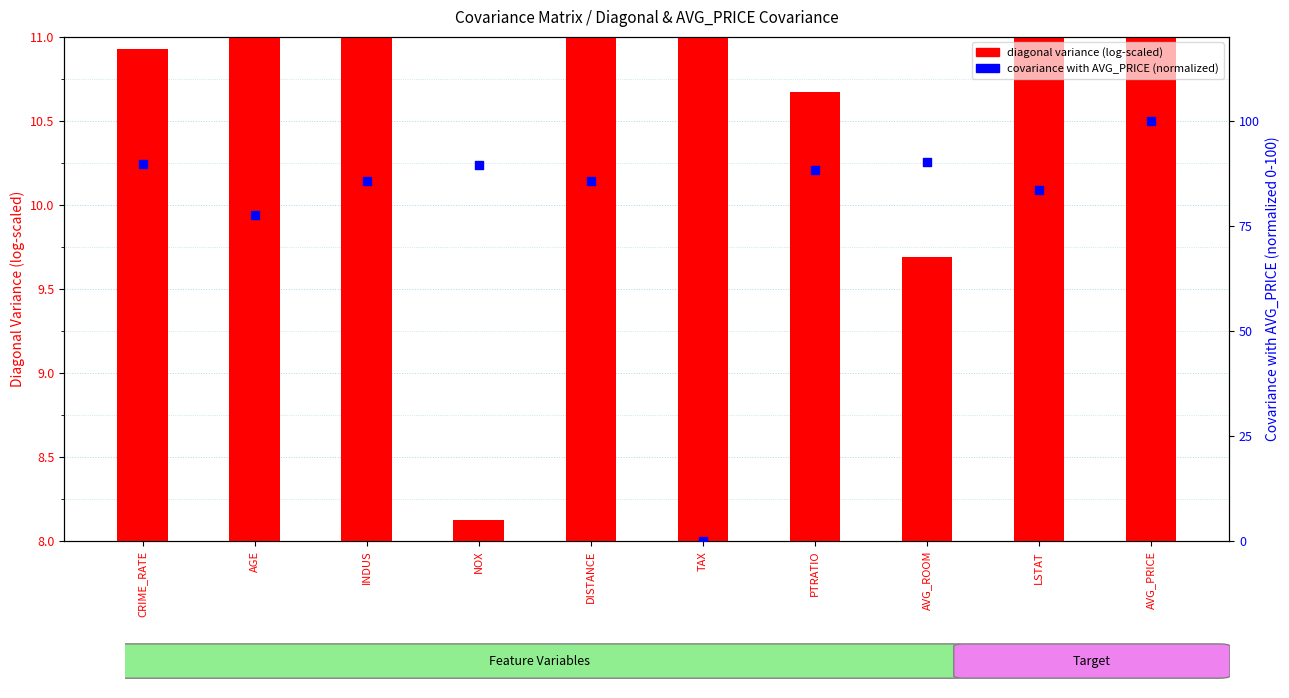

Which series has the largest total across all categories?

covariance with AVG_PRICE (normalized)